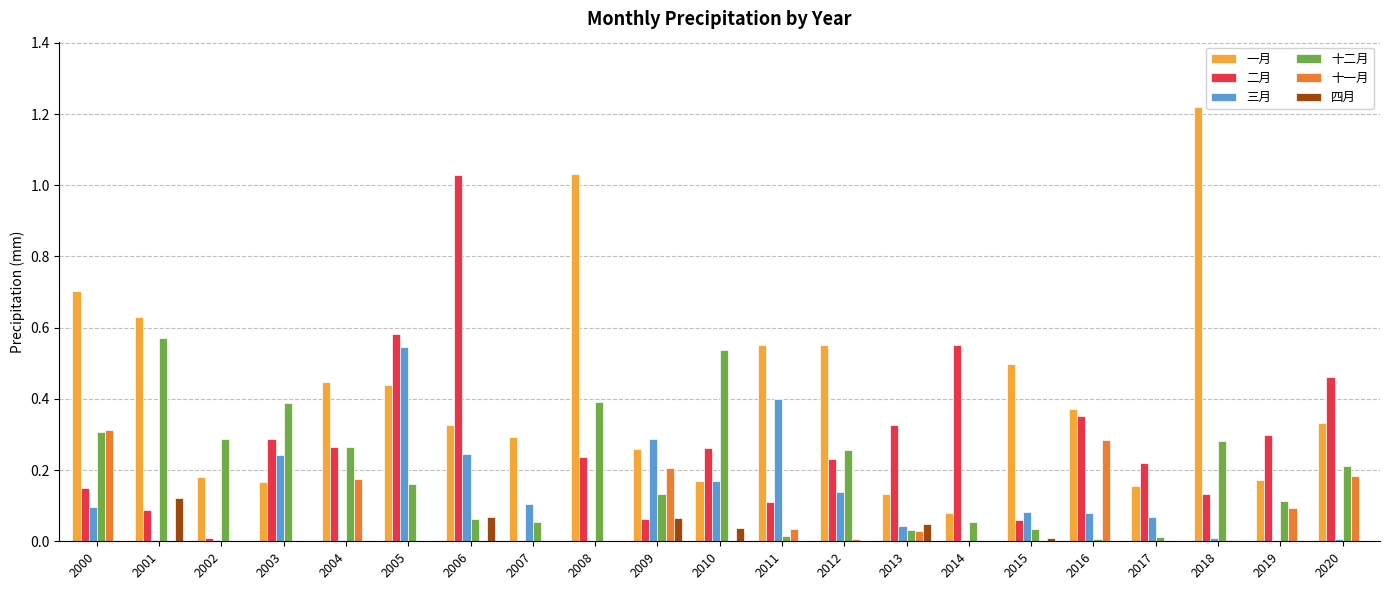

What is the total value across all series at 2015?

0.7